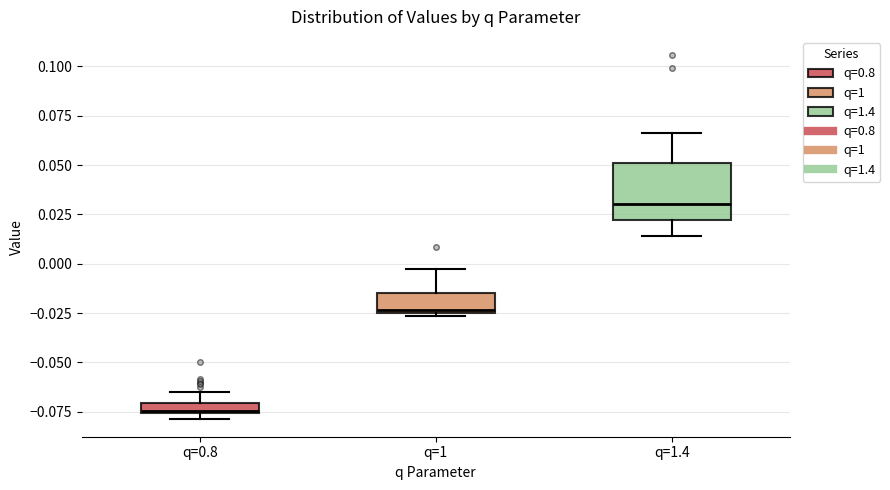

Which box's median line is the highest?

q=1.4